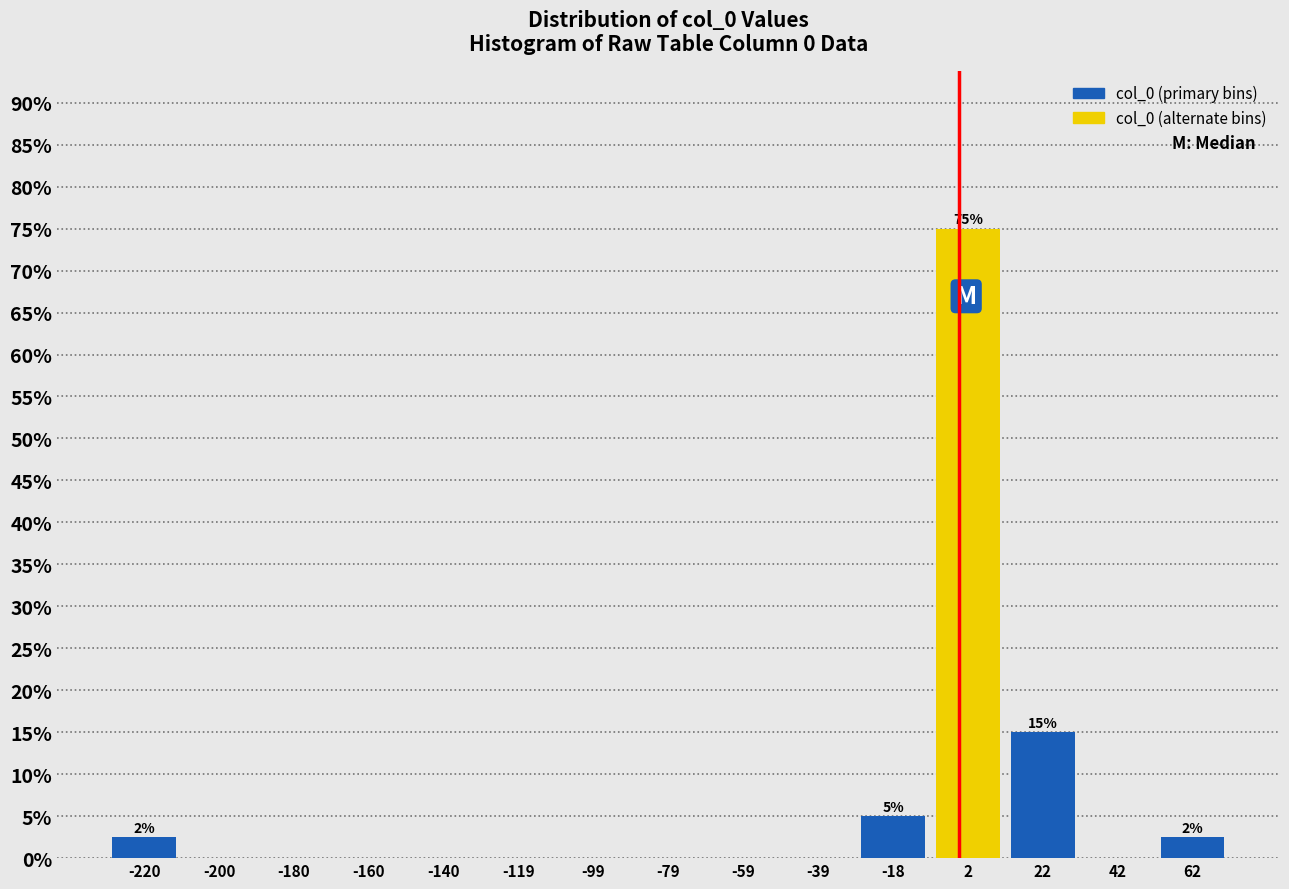

Which range on the x-axis has the tallest bar?

-10 to 10